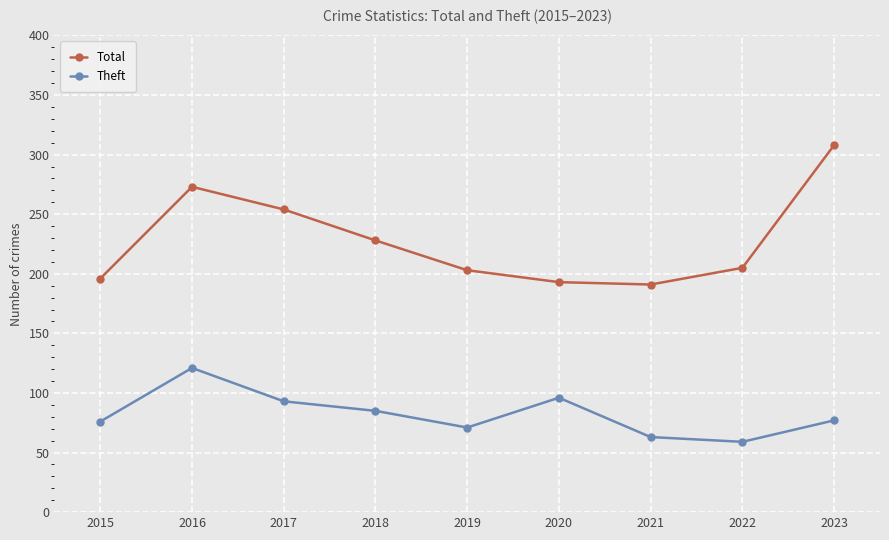

What is the total value across all series at 2015?

272